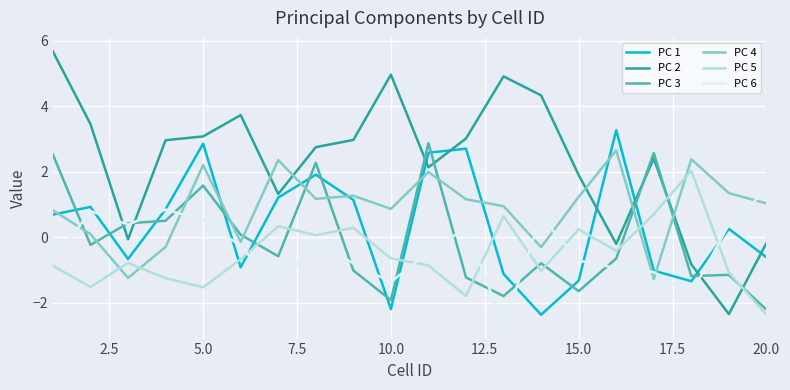

Which series has the widest spread of values?

PC 2